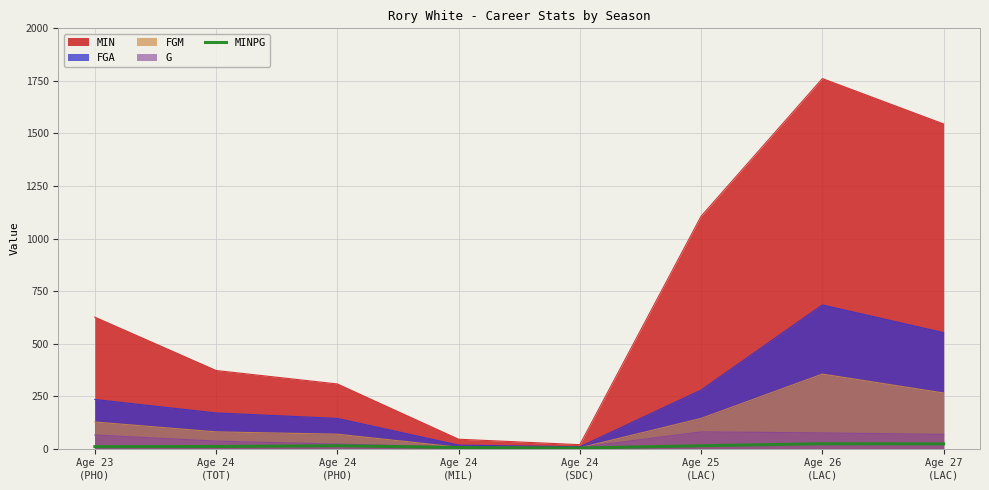

Which series has the largest total across all categories?

MIN